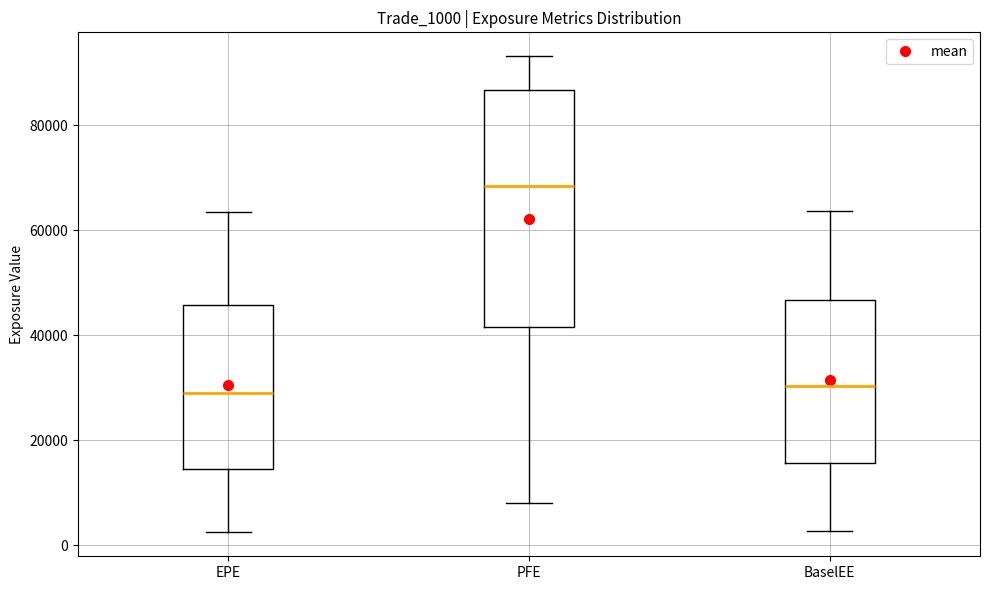

Reading left to right, transcribe this box plot: for each box, give where its median line is, the range the box spans, and where its two whiskers end, as read against the y-axis. The values are not printed on the chart, so give them approximately, as read against the axis.

EPE: median 28000, box 14000 to 46000, whiskers 2000 to 64000
PFE: median 68000, box 42000 to 86000, whiskers 8000 to 94000
BaselEE: median 30000, box 16000 to 46000, whiskers 2000 to 64000